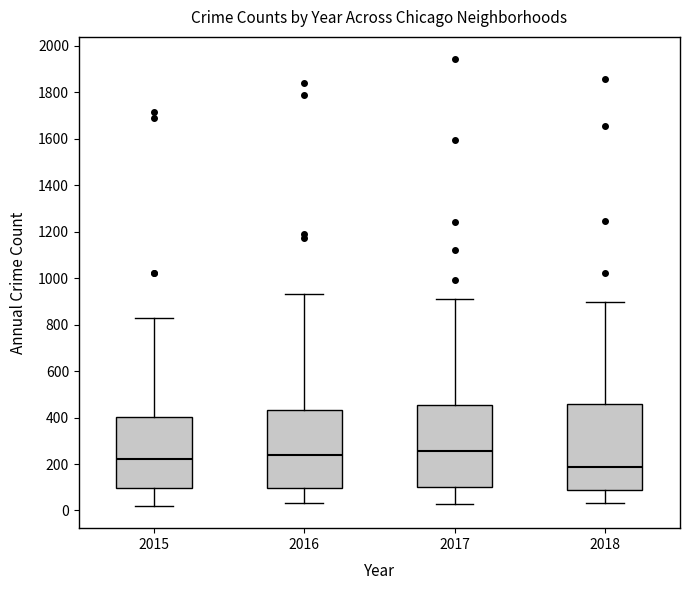

Where does the upper whisker of the box at x = 2018 end on the y-axis? The values are not printed on the chart, so give them approximately, as read against the axis.

900